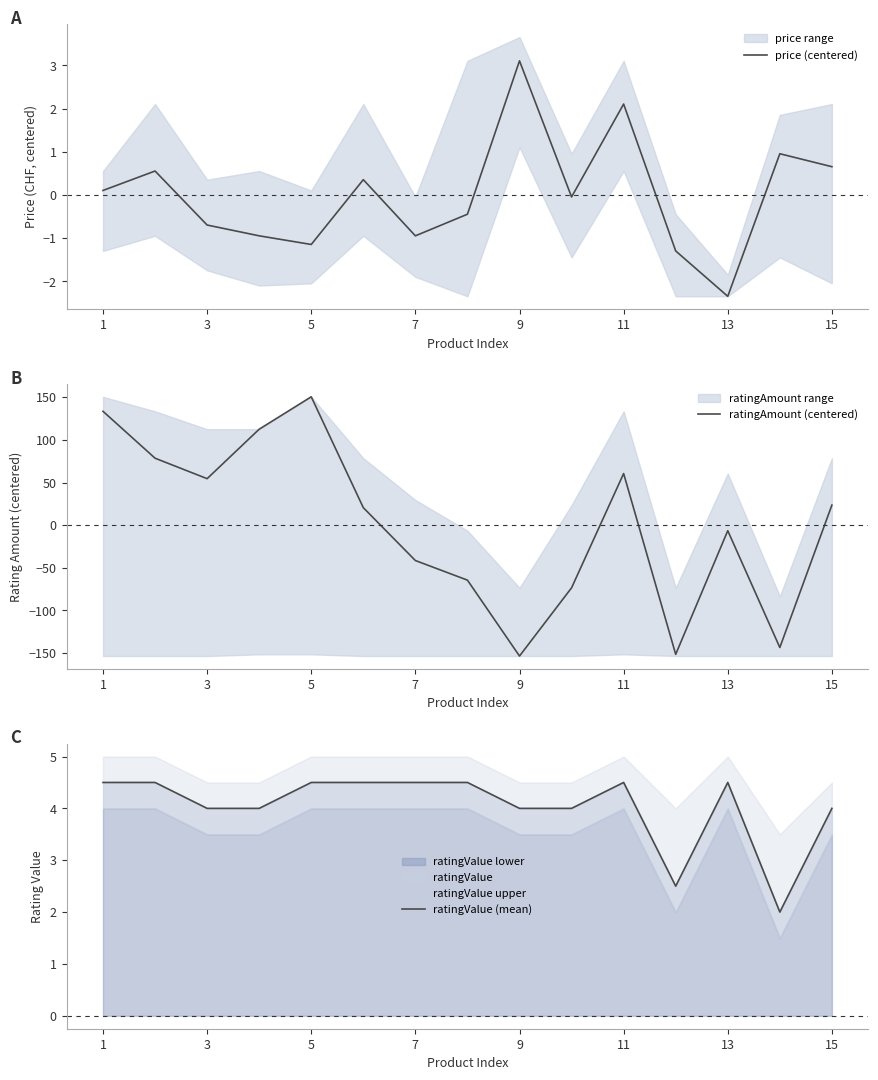

True or false: ratingValue (mean) and price (centered) intersect in this chart.

False